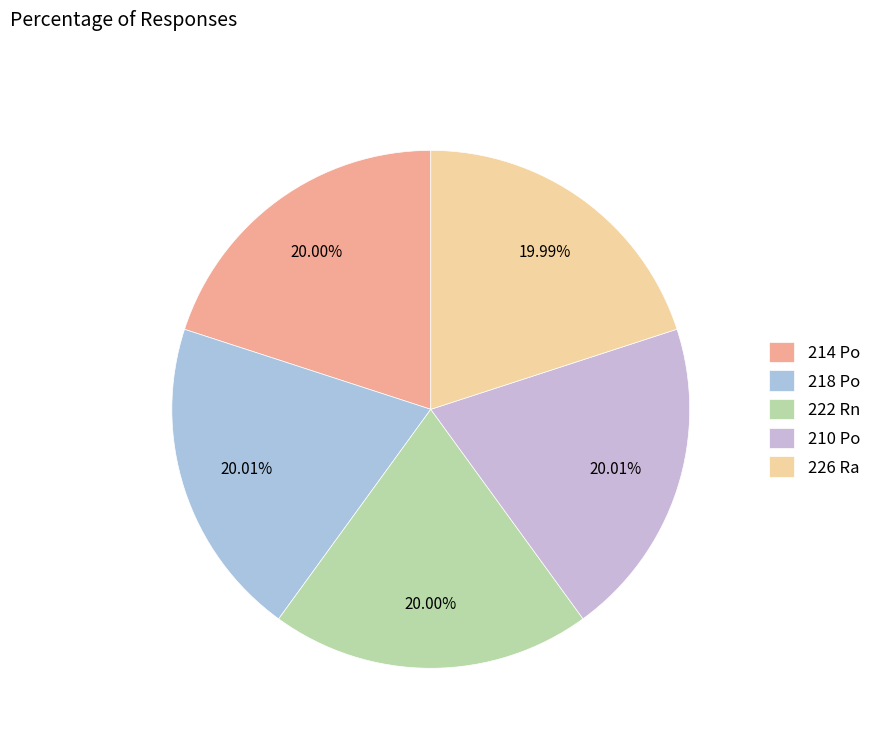

Rank the categories by value from highest to lowest.

210 Po, 218 Po, 214 Po, 222 Rn, 226 Ra